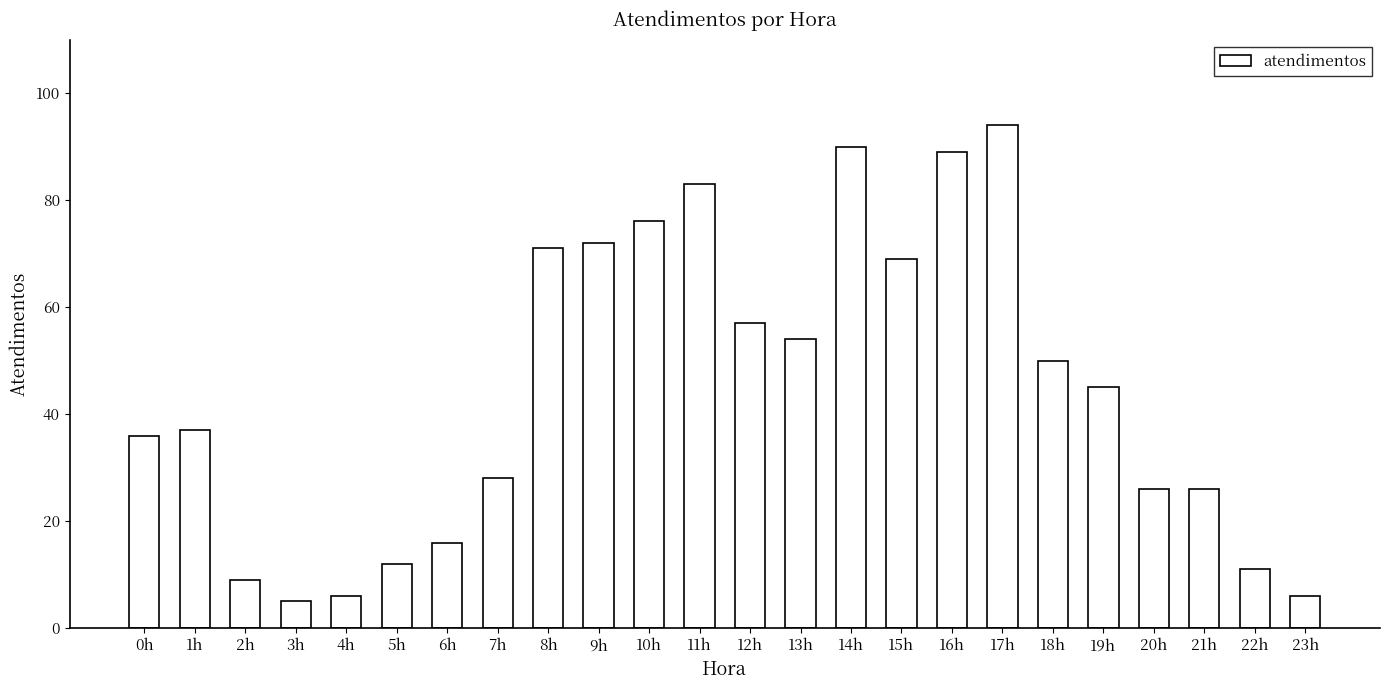

Reading left to right, extract all data points from this chart.

36	37	9	5	6	12	16	28	71	72	76	83	57	54	90	69	89	94	50	45	26	26	11	6